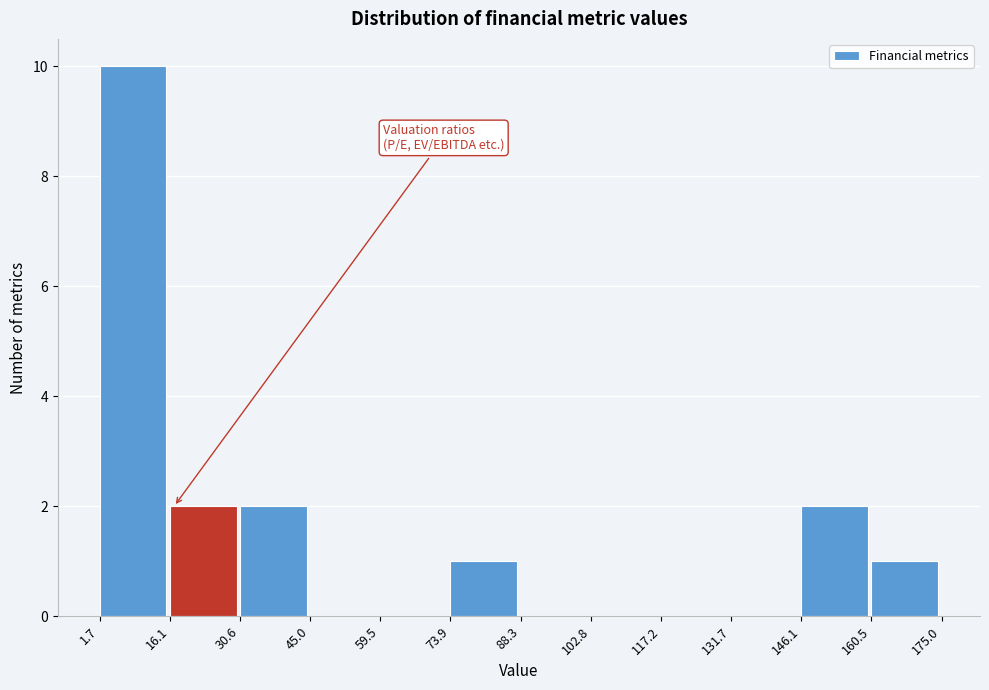

Reading left to right, list every bar in this chart as the range it spans on the x-axis followed by its height. The values are not printed on the chart, so give them approximately, as read against the axis.

1.7 to 16.1: 10
16.1 to 30.6: 2
30.6 to 45.0: 2
45.0 to 59.5: 0
59.5 to 73.9: 0
73.9 to 88.3: 1
88.3 to 102.8: 0
102.8 to 117.2: 0
117.2 to 131.7: 0
131.7 to 146.1: 0
146.1 to 160.5: 2
160.5 to 175.0: 1